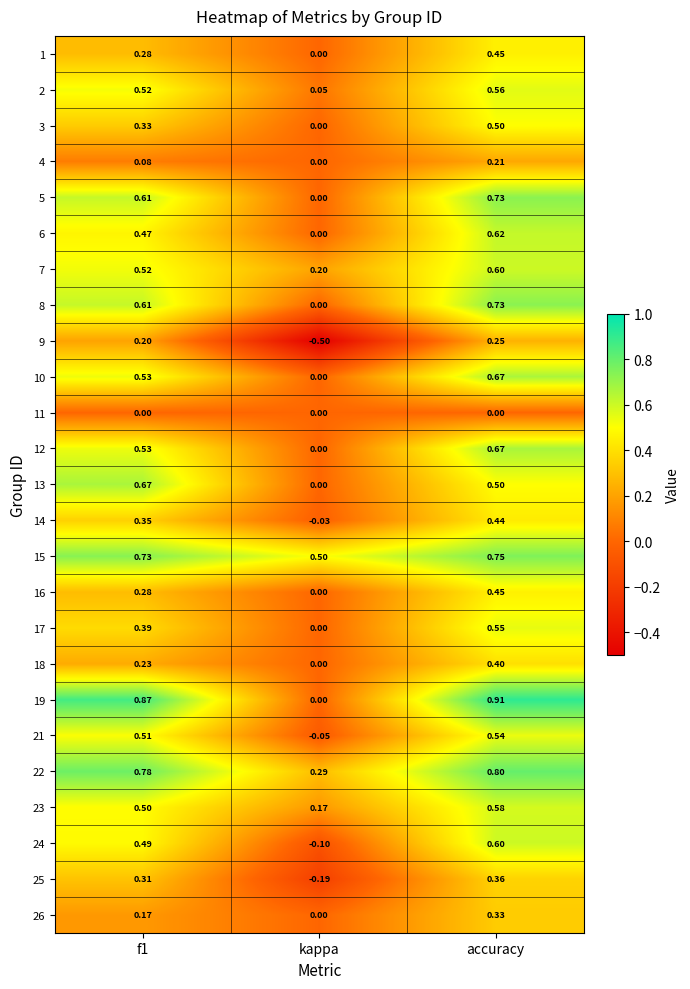

Is the value of 2 at kappa greater than the value of 4 at f1?

No